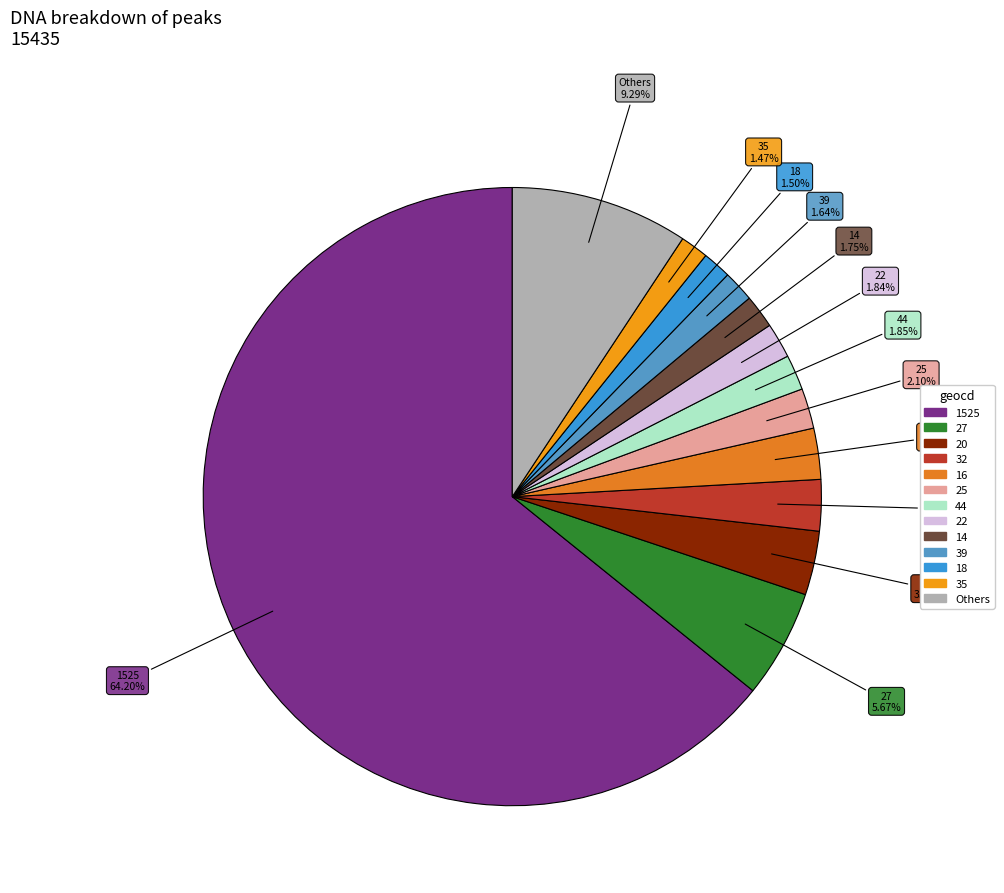

How many slices are in this pie chart?

13